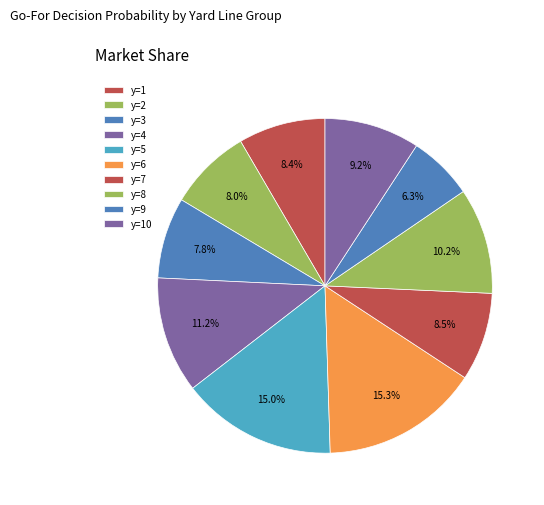

Is it true that y=9 is 13% of the pie?

False